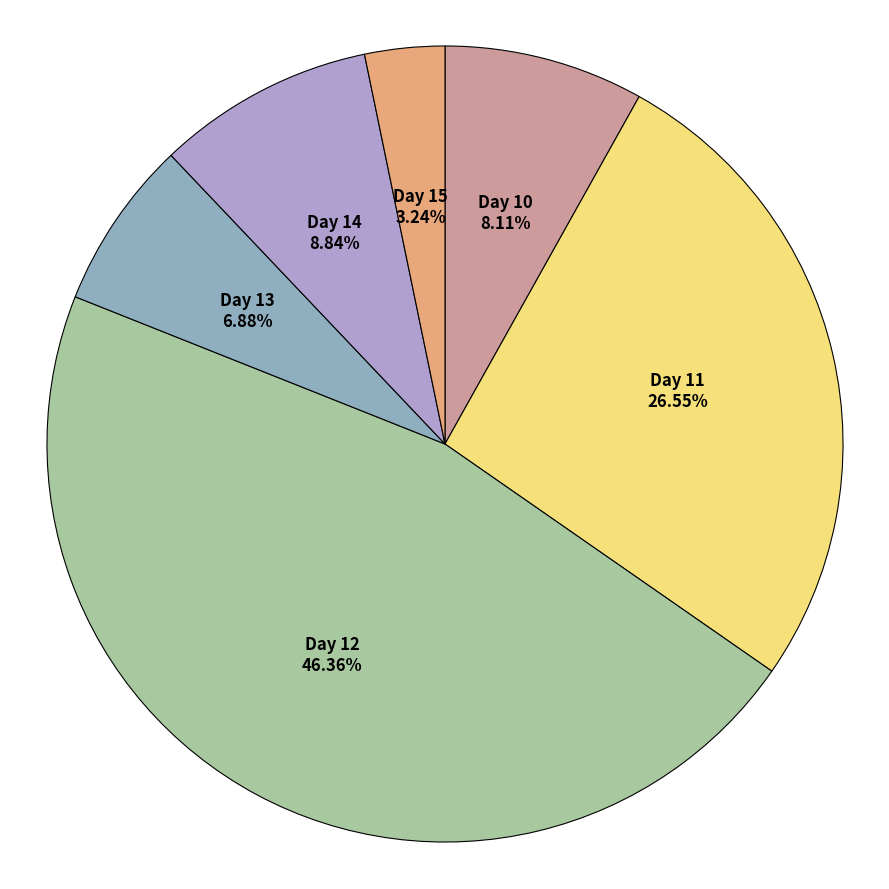

Which has a higher value, Day 10 or Day 14?

Day 14